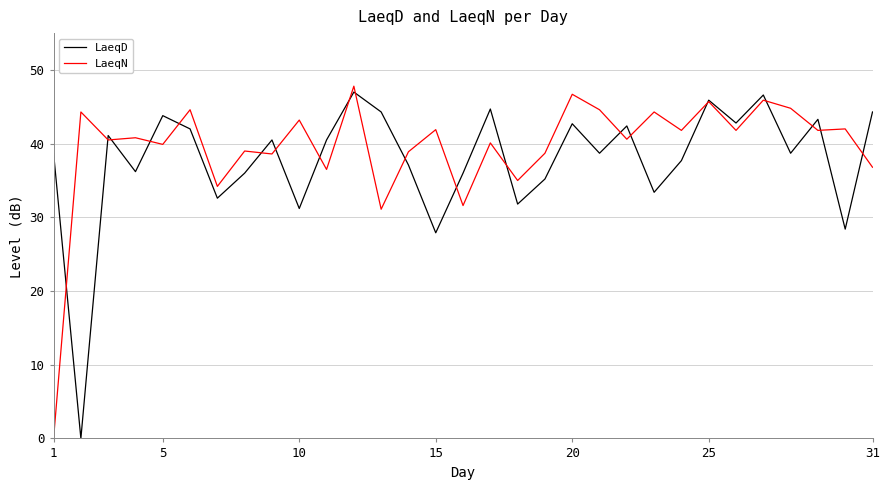

What is the maximum value shown in the chart?

47.8